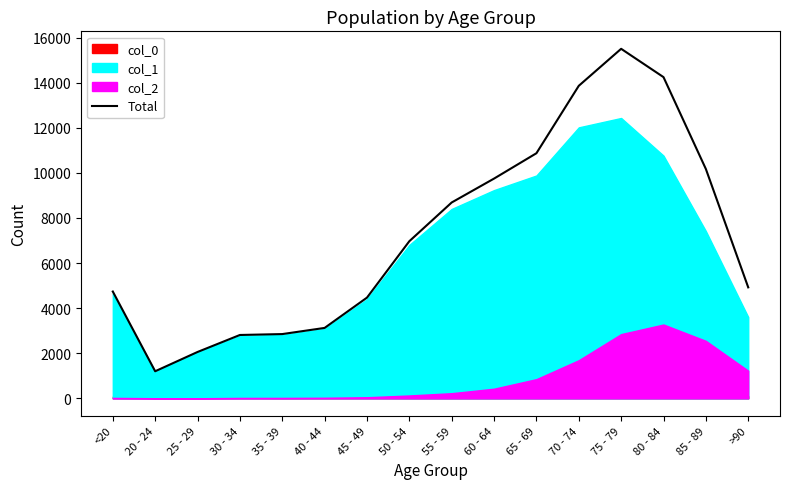

Where is Total nearest to the value 8351?

55 - 59